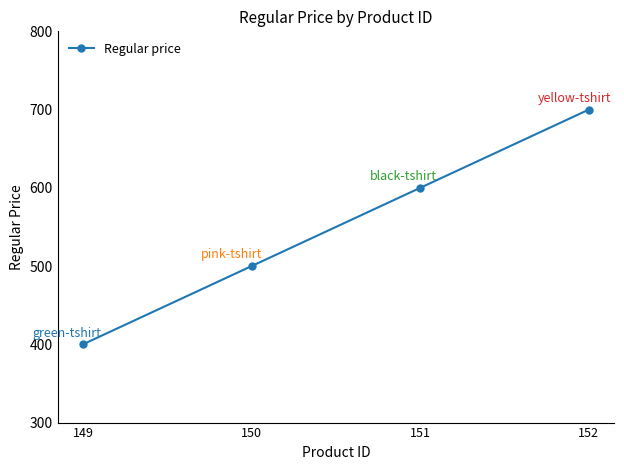

What is the change in value from 150 to 151?

+100